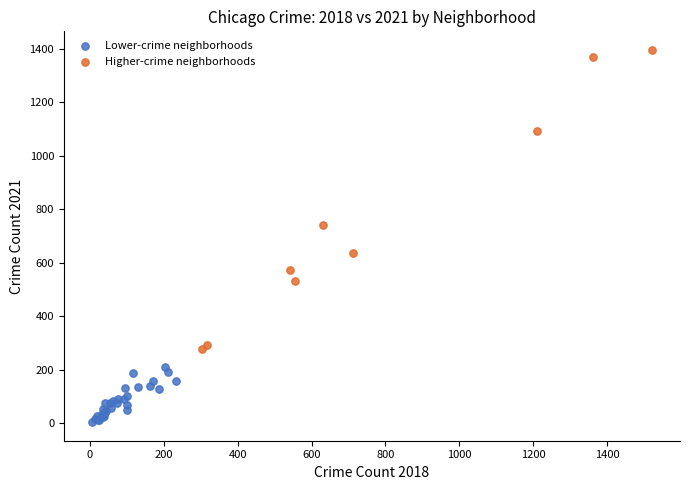

Which series reaches the maximum Y coordinate?

Higher-crime neighborhoods